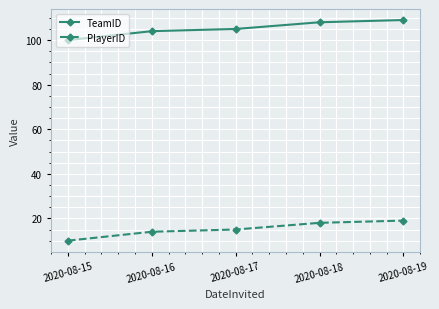

True or false: TeamID and PlayerID intersect in this chart.

False